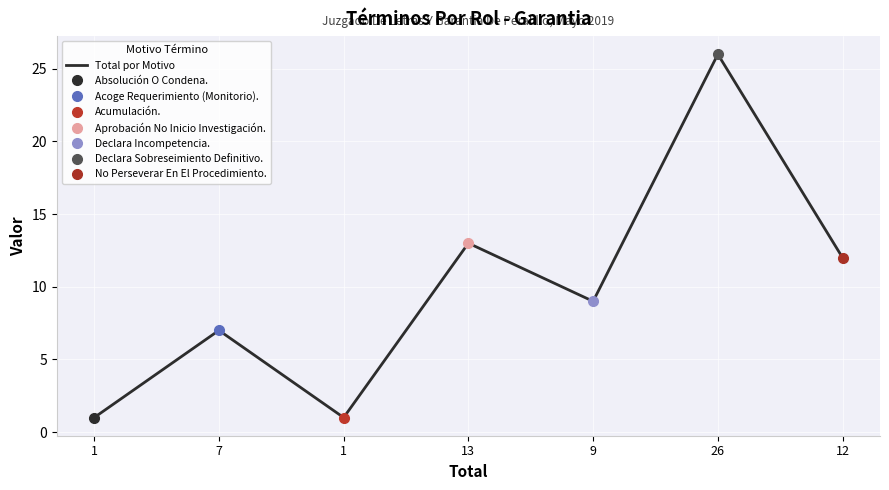

Which label corresponds to the smallest value in the chart?

1